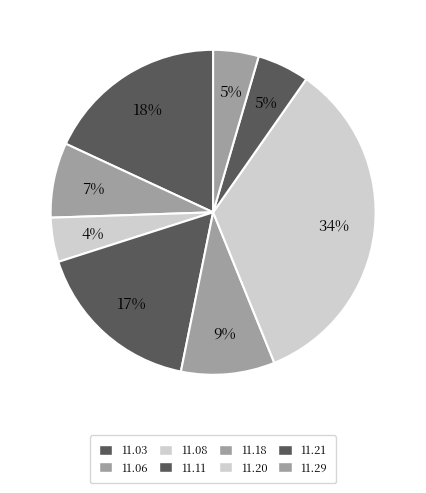

Does any single category account for the majority?

No